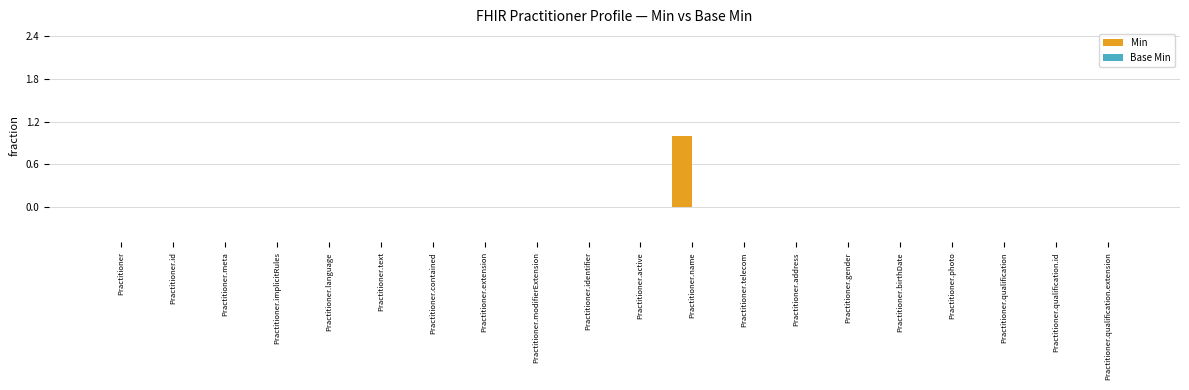

The value at Practitioner.qualification.extension is 1. True or false?

False